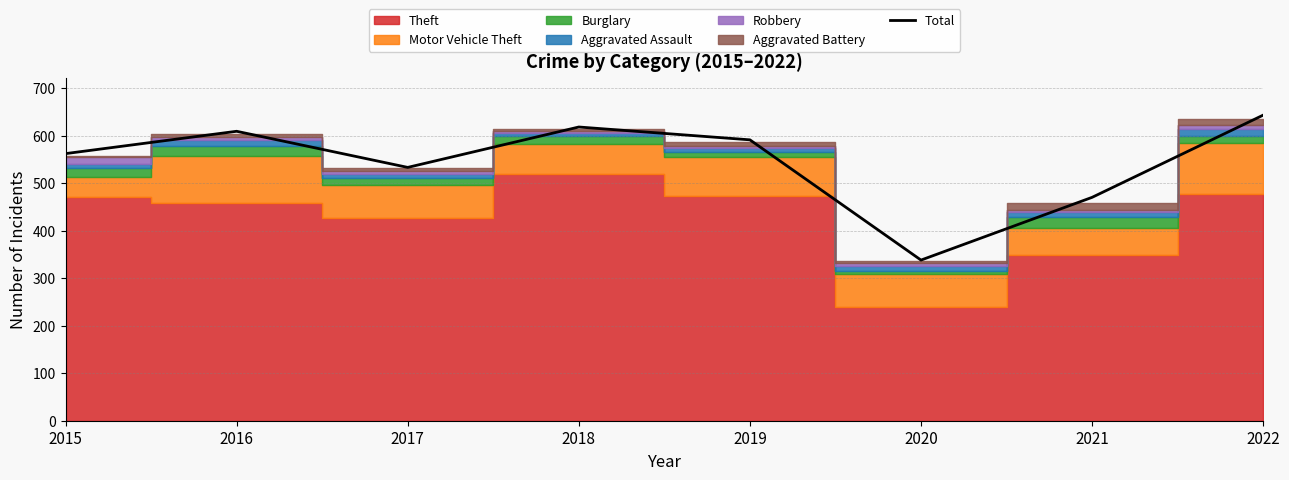

What is the average value?

546